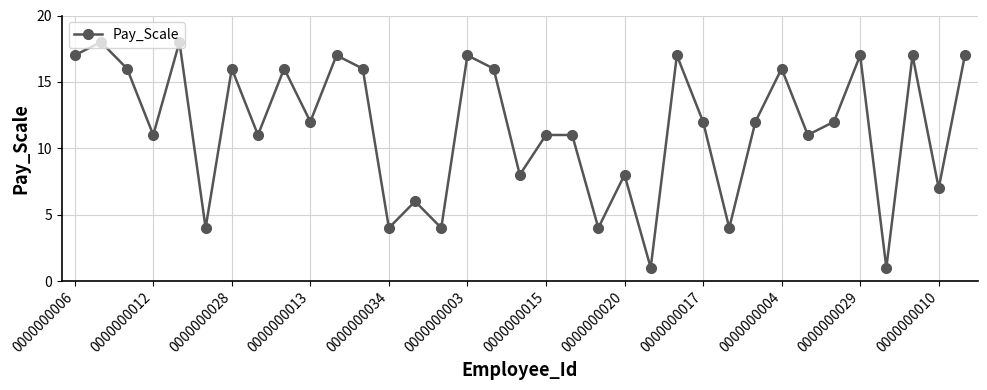

What is the greatest value displayed?

18